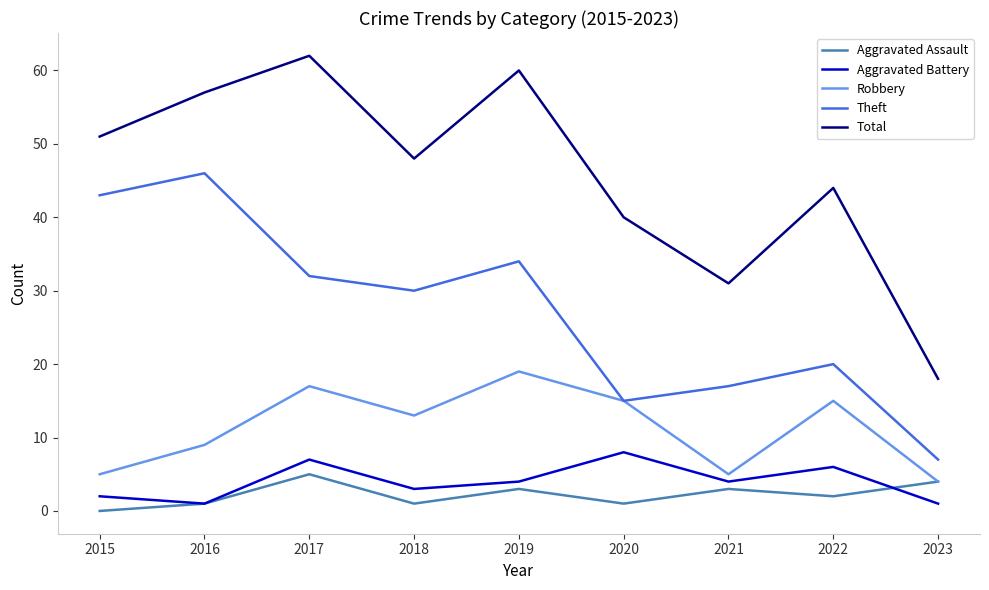

Which series has the widest spread of values?

Total